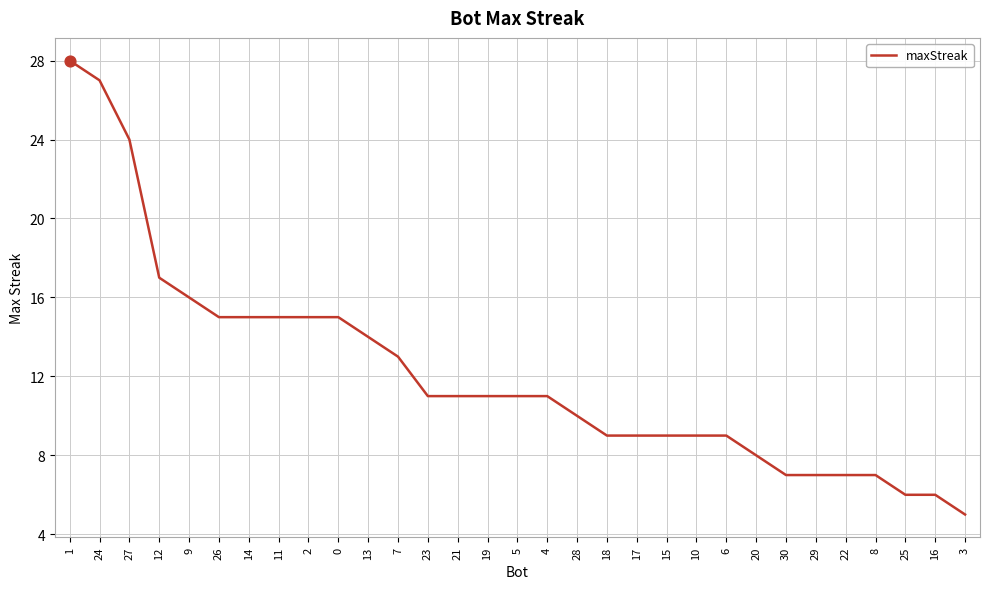

Approximately how many times larger is the value at 24 compared to 6?

3.0